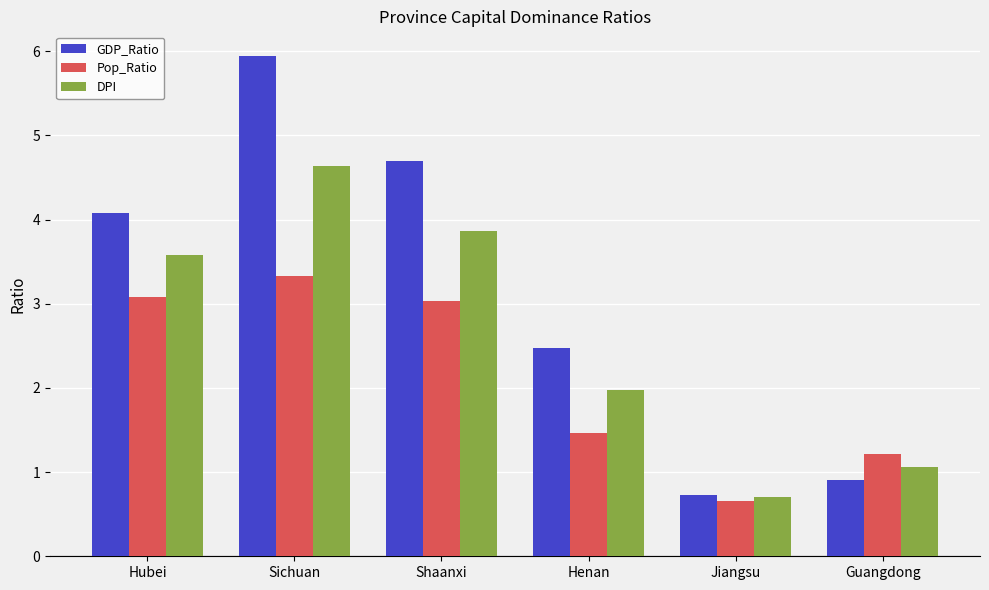

Where does the GDP_Ratio series first go above 4?

Hubei